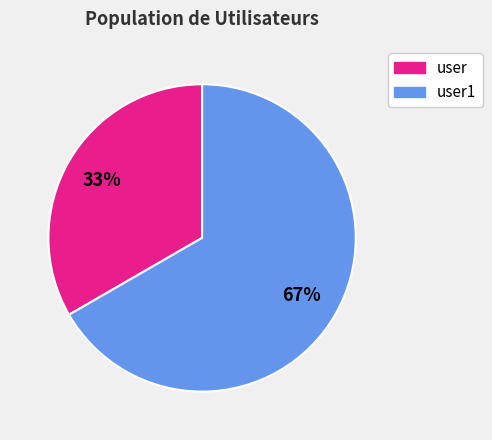

Between user and user1, which is larger?

user1